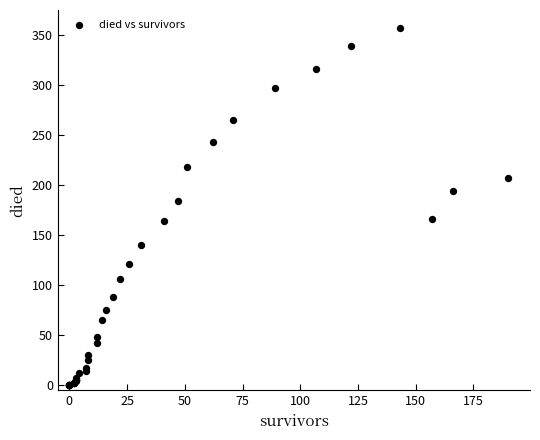

What Y value in the scatter plot is closest to 178?

184